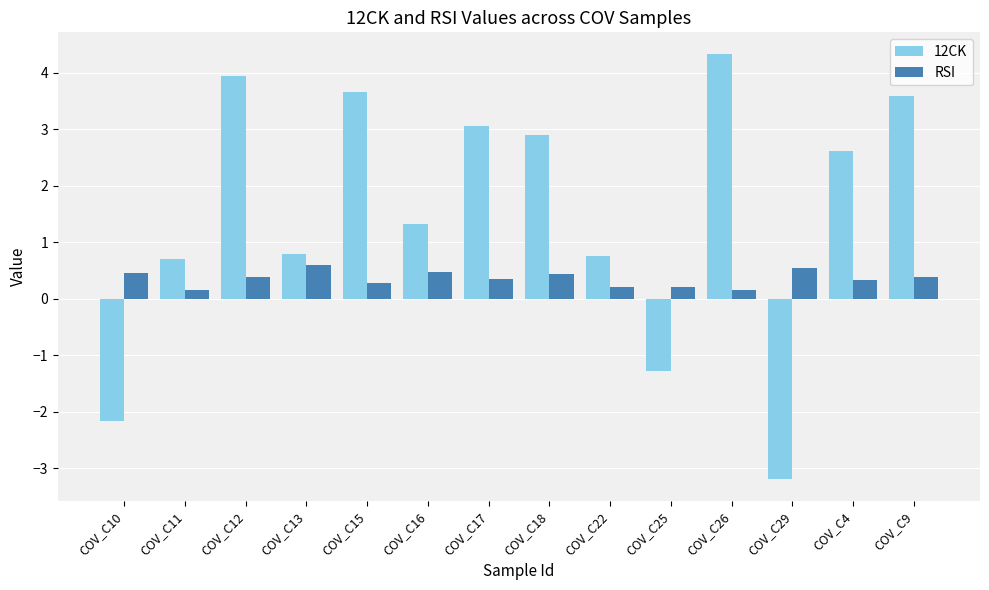

What position from the left is COV_C10?

1